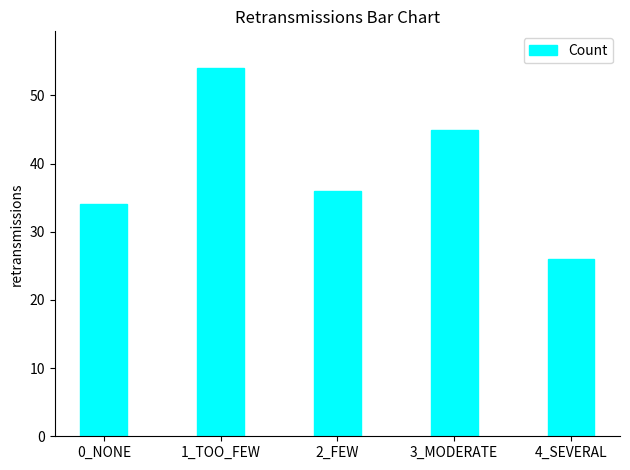

What is the value of the 4th bar from the left?

45